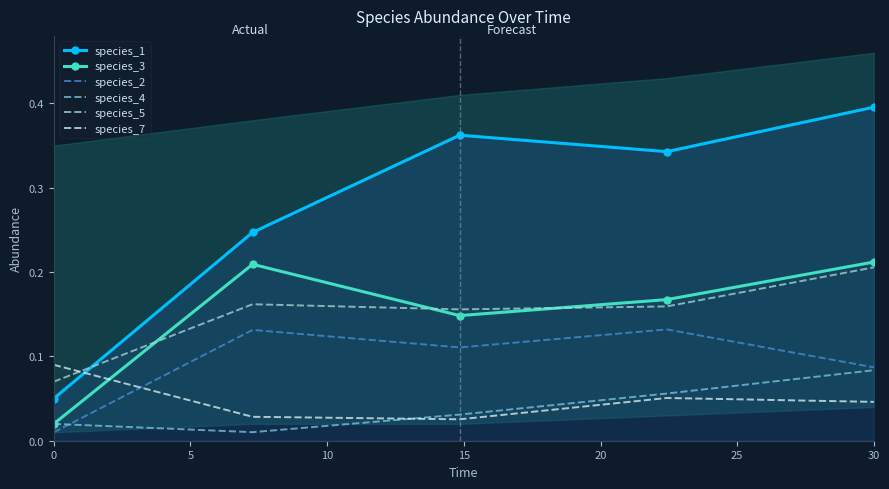

How many interior local peaks does the species_1 series have?

1